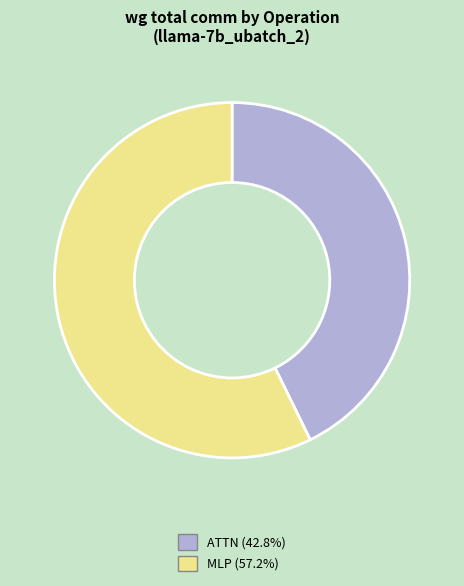

Is there any slice that represents more than half of the pie?

Yes